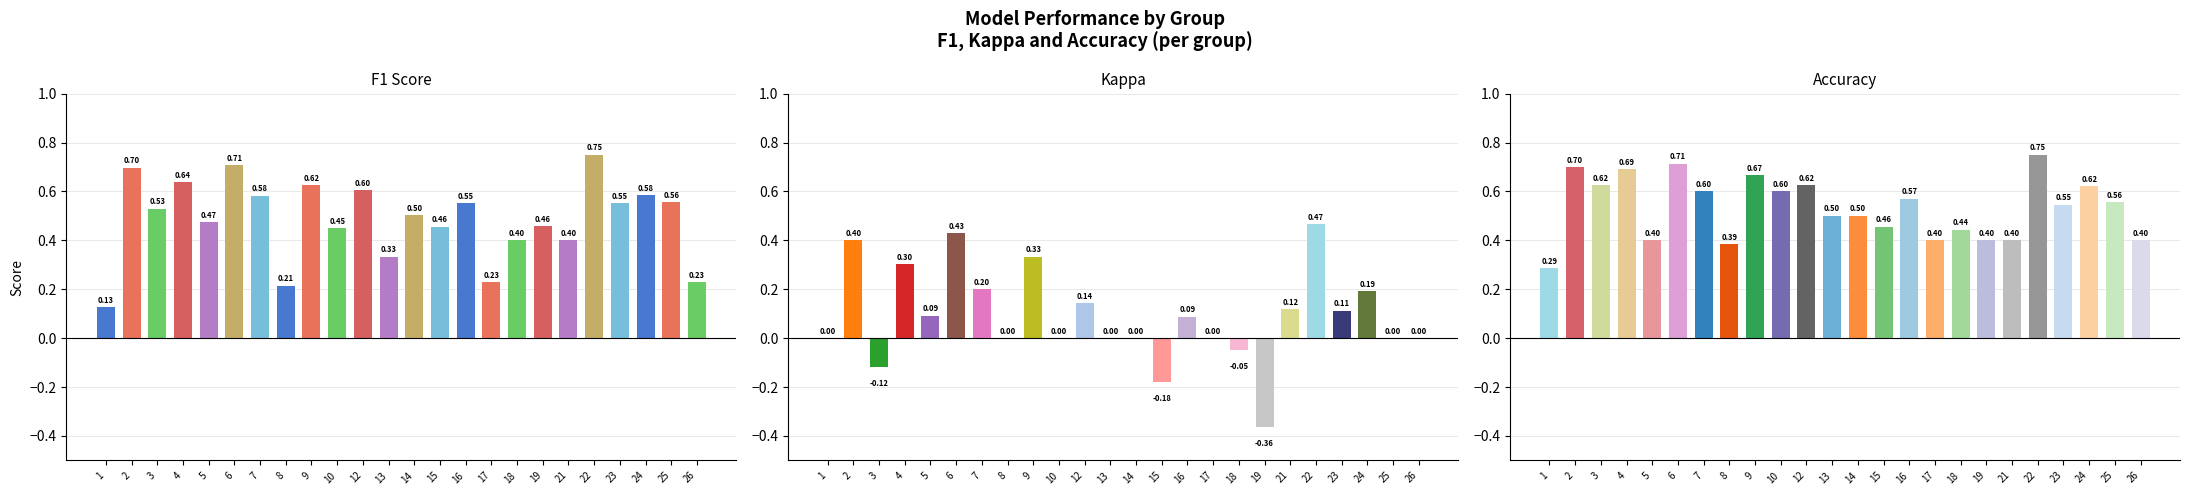

Is the value of f1 at 2 greater than the value of kappa at 5?

Yes